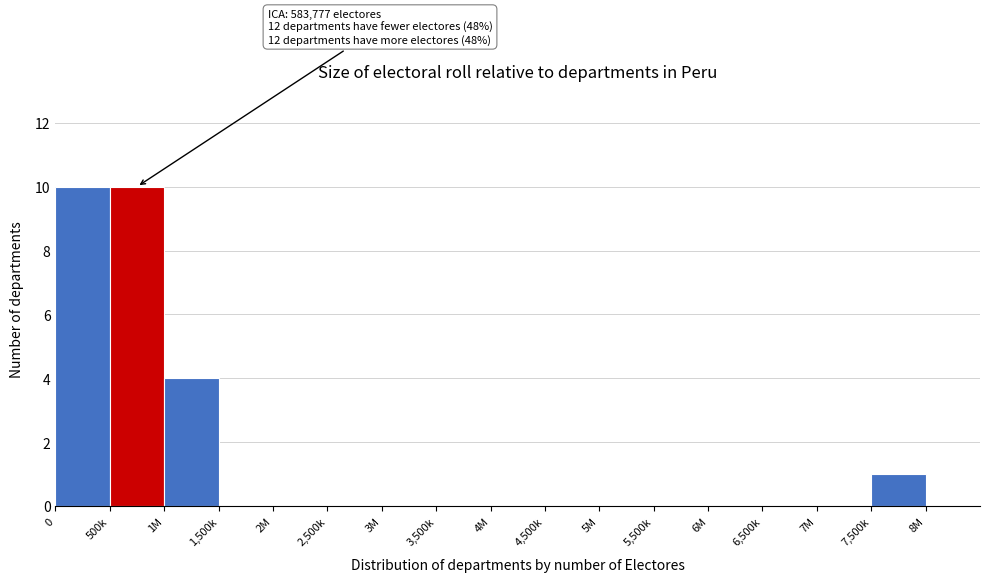

Reading left to right, list all the values displayed in this chart.

0=10	500k=10	1M=4	1,500k=0	2M=0	2,500k=0	3M=0	3,500k=0	4M=0	4,500k=0	5M=0	5,500k=0	6M=0	6,500k=0	7M=0	7,500k=1	8M=0